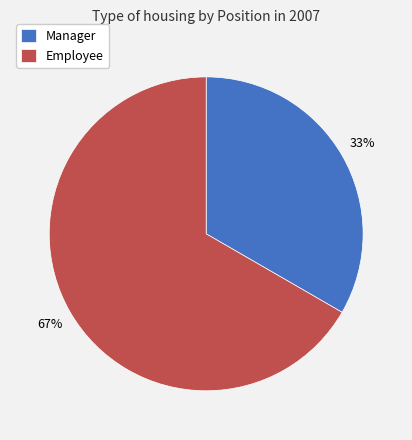

What is the ratio of the value at Manager to the value at Employee?

0.5